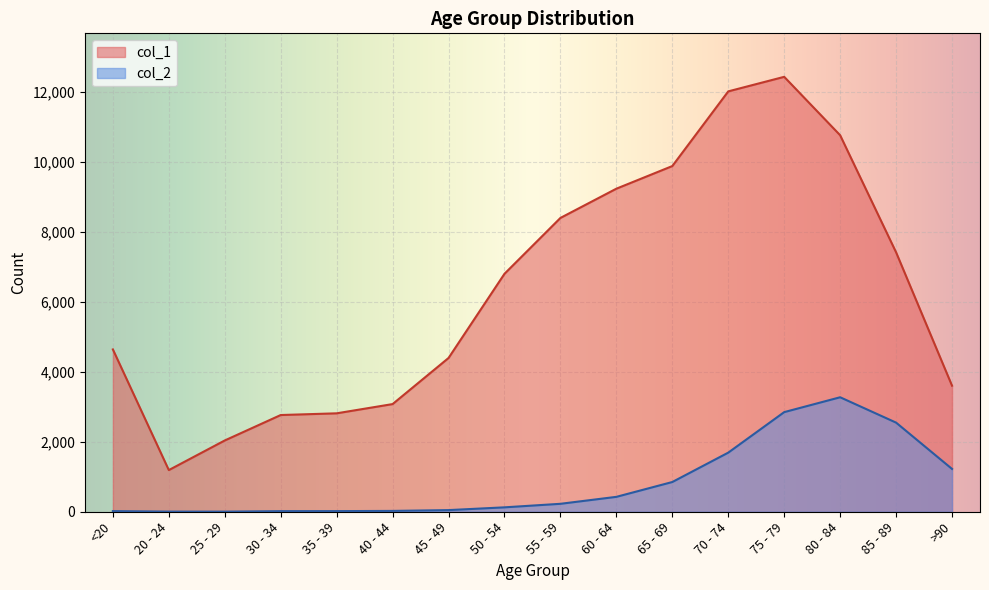

At which category is the sum across all series the highest?

75 - 79